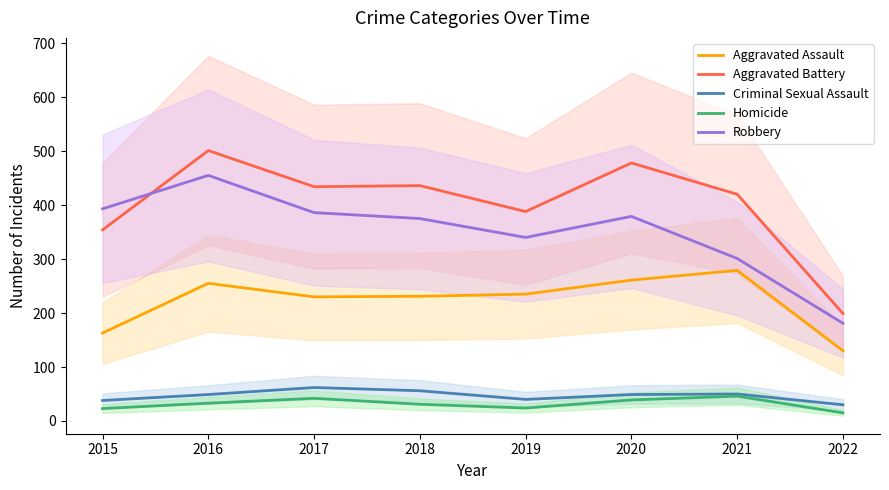

True or false: Aggravated Assault and Aggravated Battery cross at least once.

False